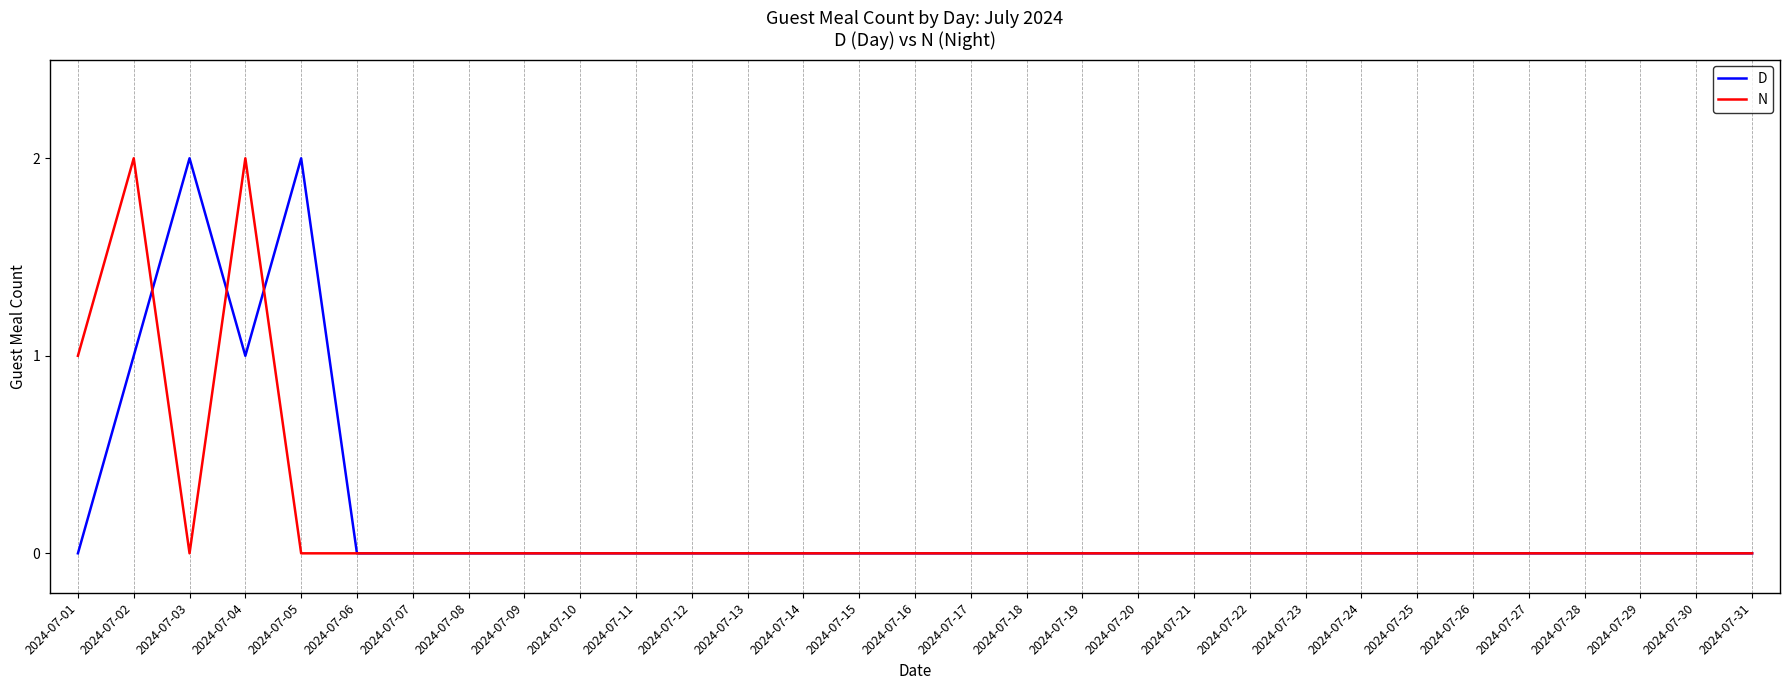

Count the number of data series in this chart.

2